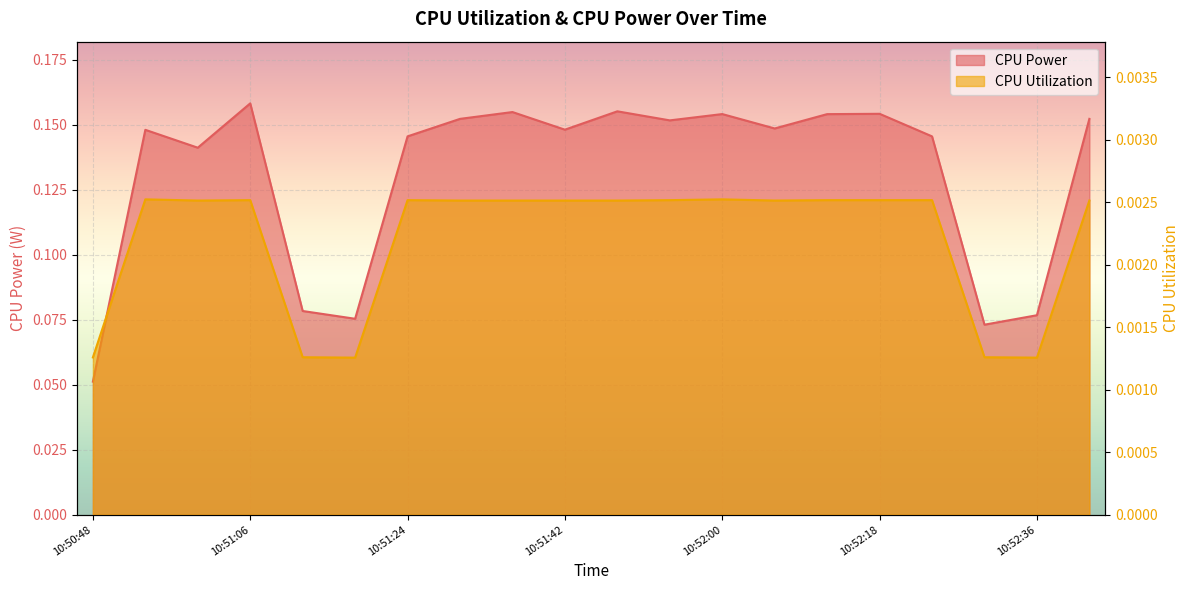

Is the value of CPU Utilization at 10:51:24 greater than the value of CPU Power at 10:52:12?

No